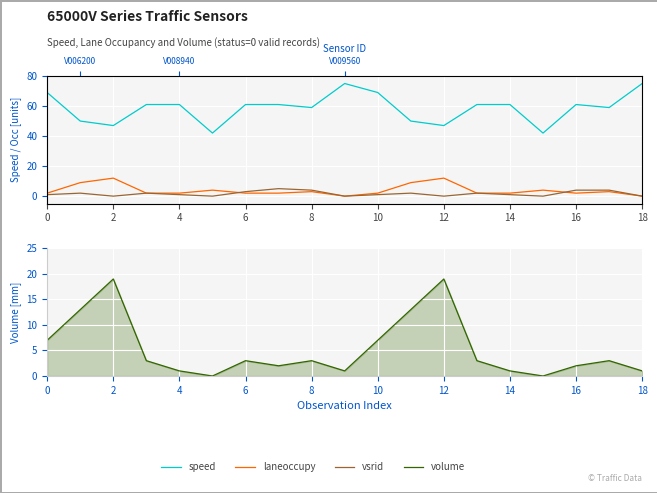

True or false: laneoccupy and speed cross at least once.

False